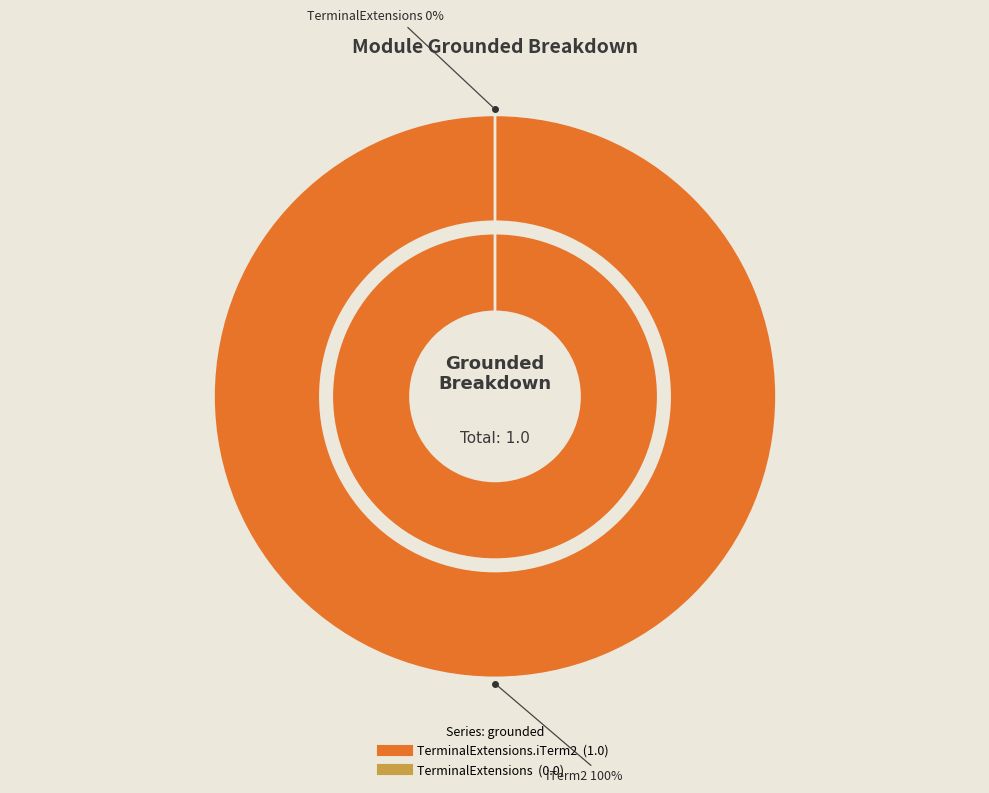

How many slices are in this pie chart?

2